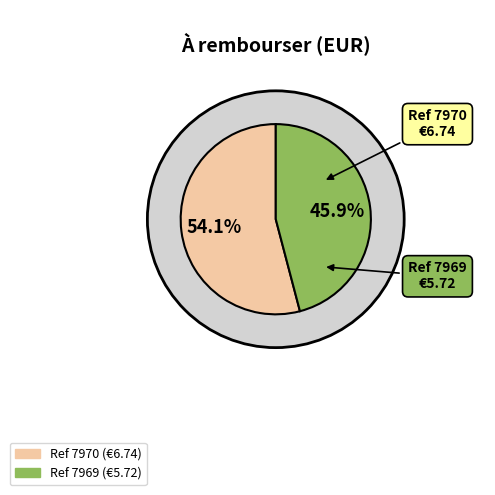

To the nearest percent, what portion does 7970 represent?

54%